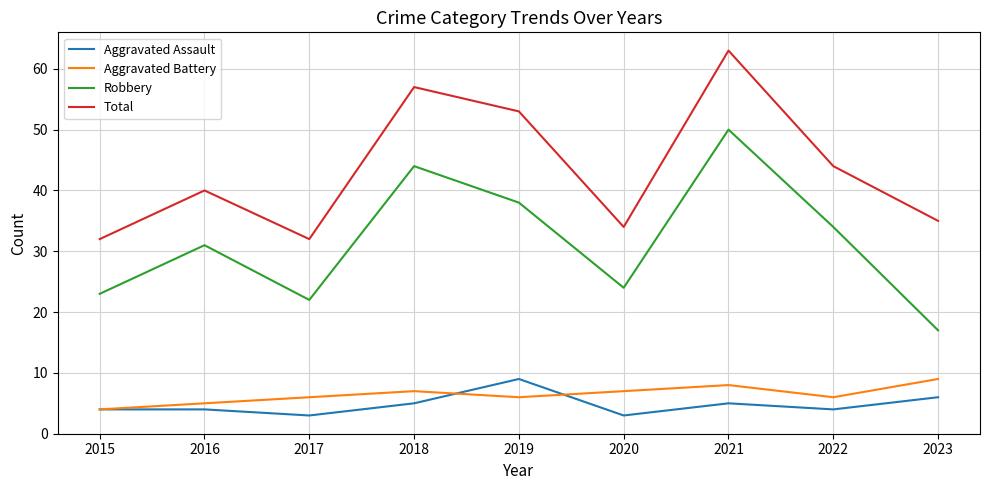

Reading left to right, extract all data points from this chart.

Aggravated Assault: 4	4	3	5	9	3	5	4	6
Aggravated Battery: 4	5	6	7	6	7	8	6	9
Robbery: 23	31	22	44	38	24	50	34	17
Total: 32	40	32	57	53	34	63	44	35